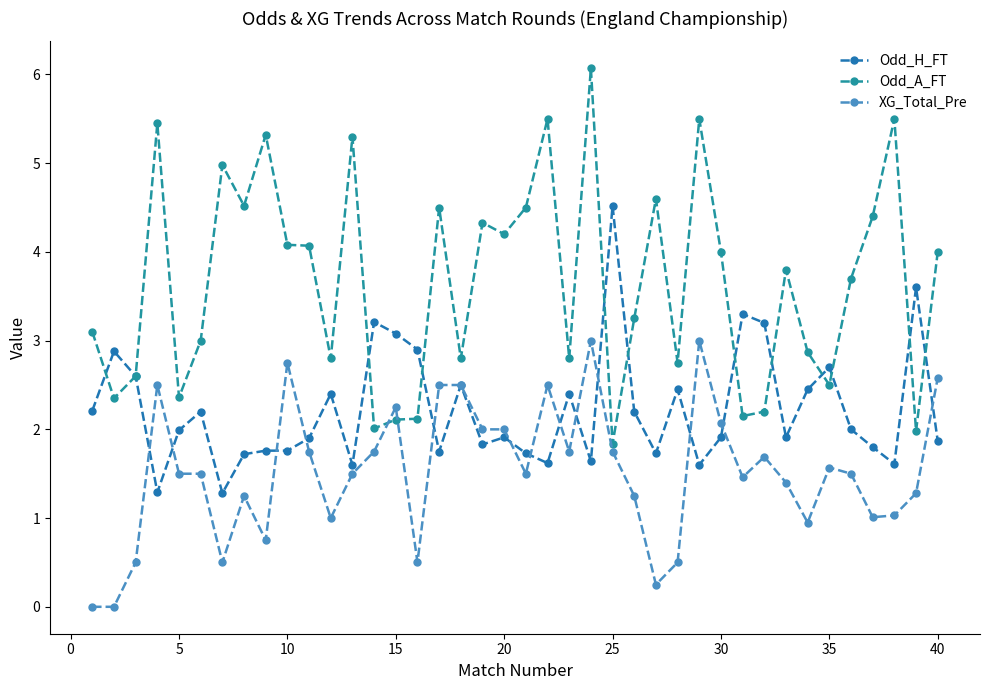

Count the number of categories in the chart.

40